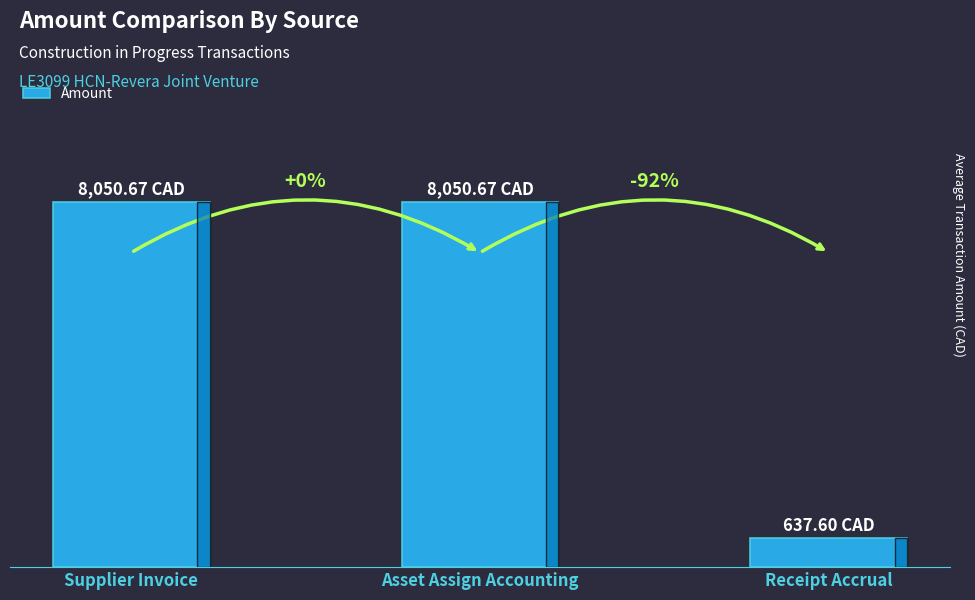

True or false: the data shows 637.6 at Receipt Accrual.

True